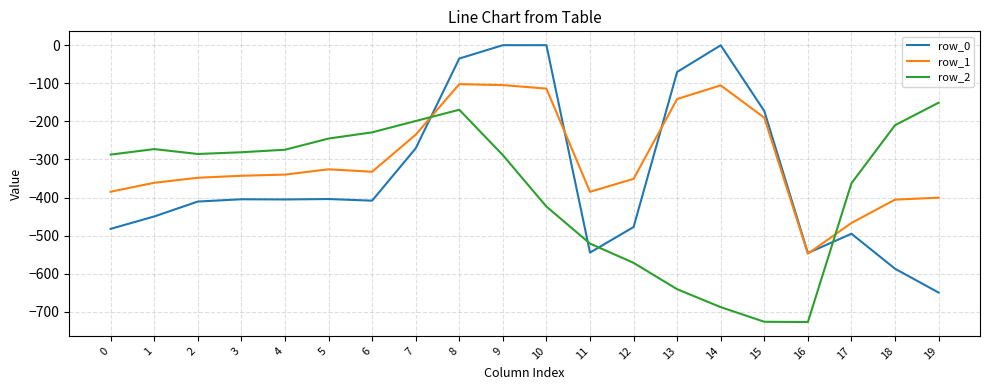

How many intersections are there between row_2 and row_0?

4